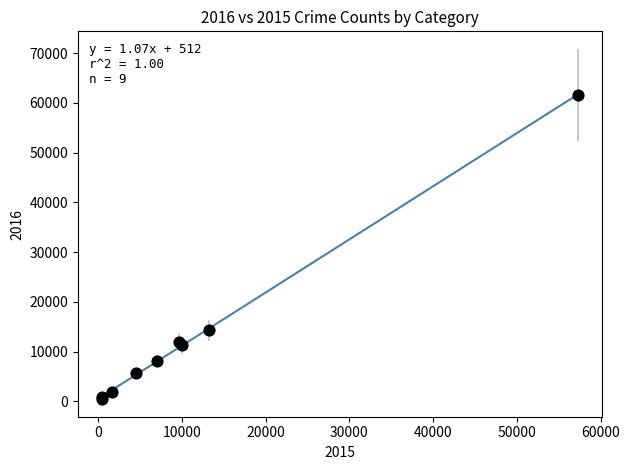

What Y value in the scatter plot is closest to 31069?

14289